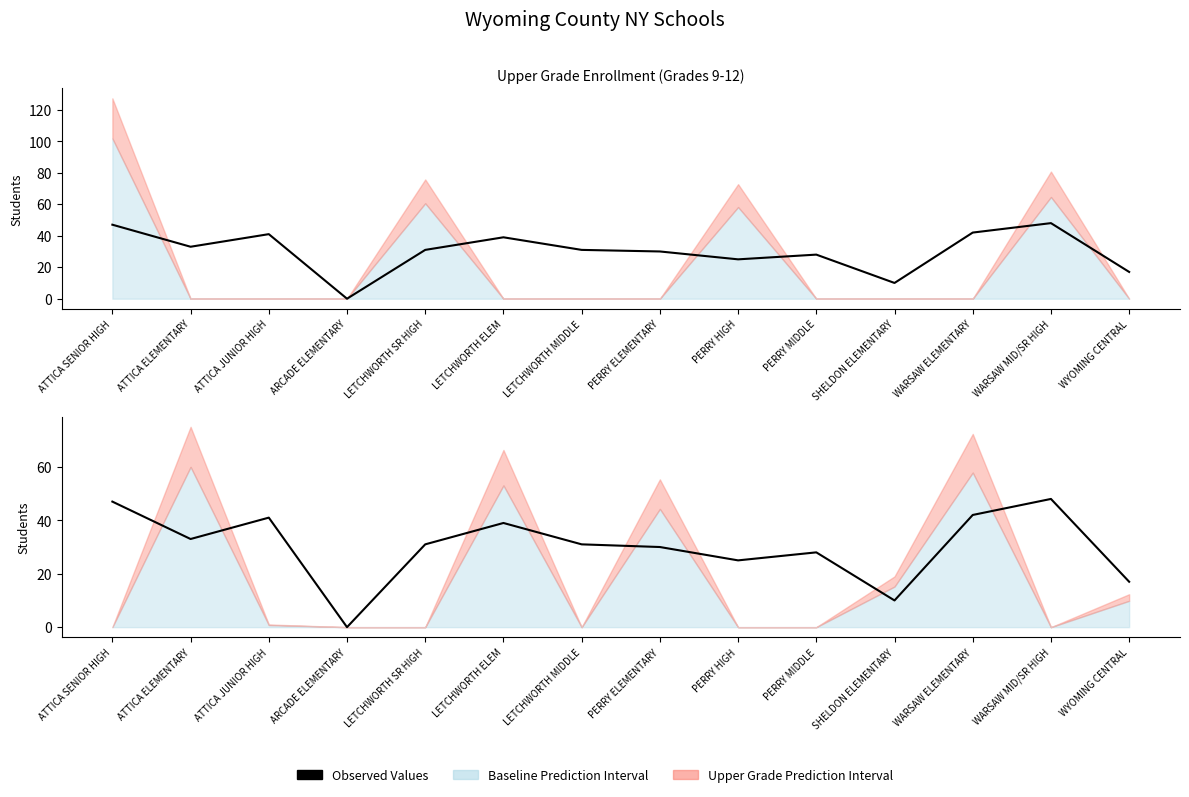

Approximately how many times larger is the value at LETCHWORTH SR HIGH compared to PERRY ELEMENTARY?

1.0